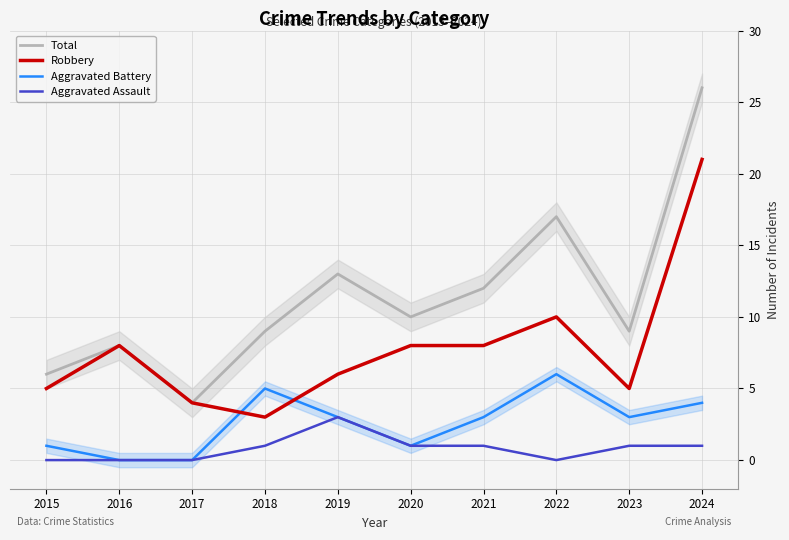

List the labels in order of Total value, largest first.

2024, 2022, 2019, 2021, 2020, 2018, 2023, 2016, 2015, 2017